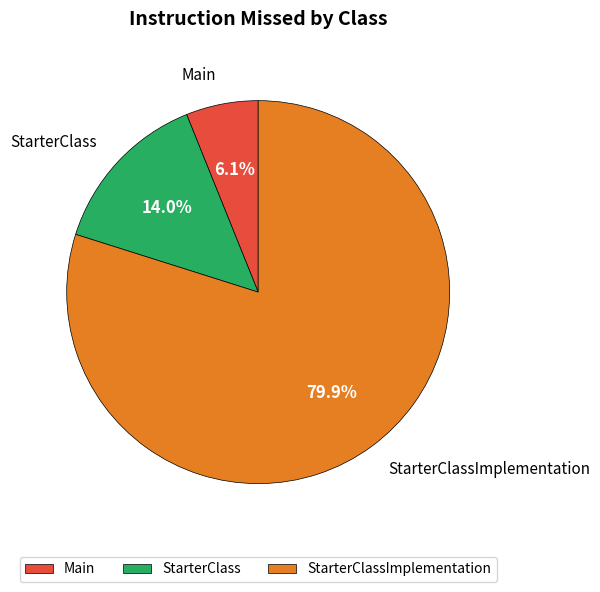

Count the number of slices in the pie.

3